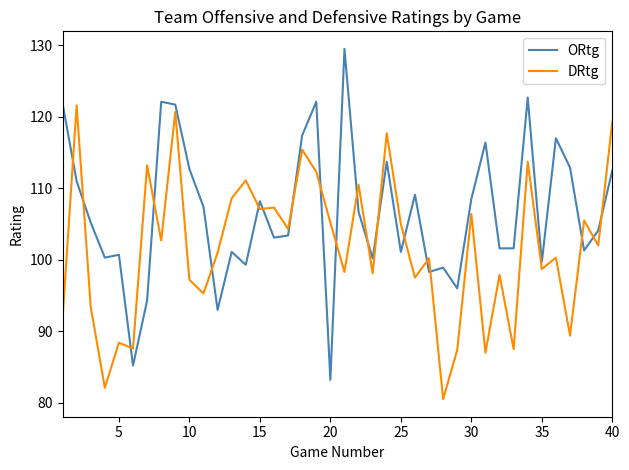

List the series in order of their peak value, lowest first.

DRtg, ORtg